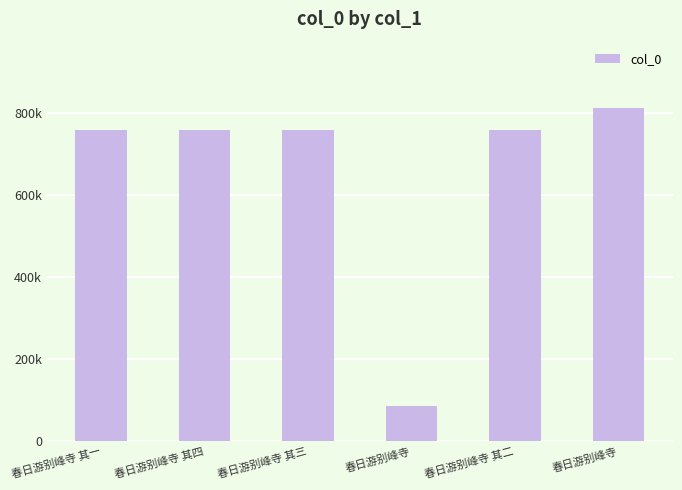

True or false: the data shows 1359012 at 春日游别峰寺 其三.

False